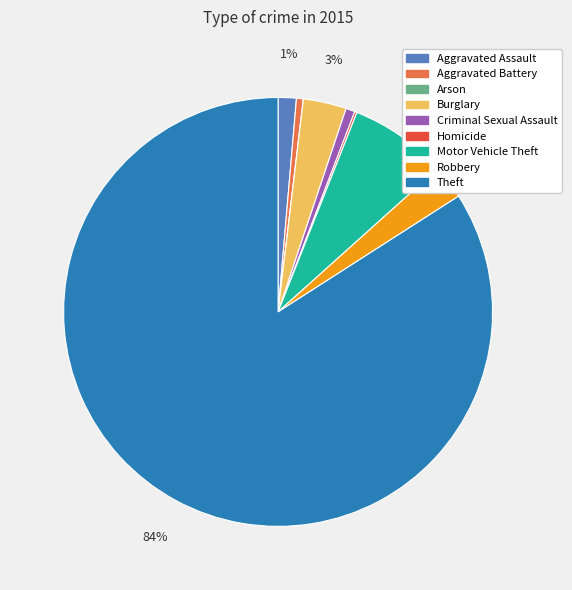

To the nearest percent, what is the difference between the Robbery and Criminal Sexual Assault slice percentages?

2%